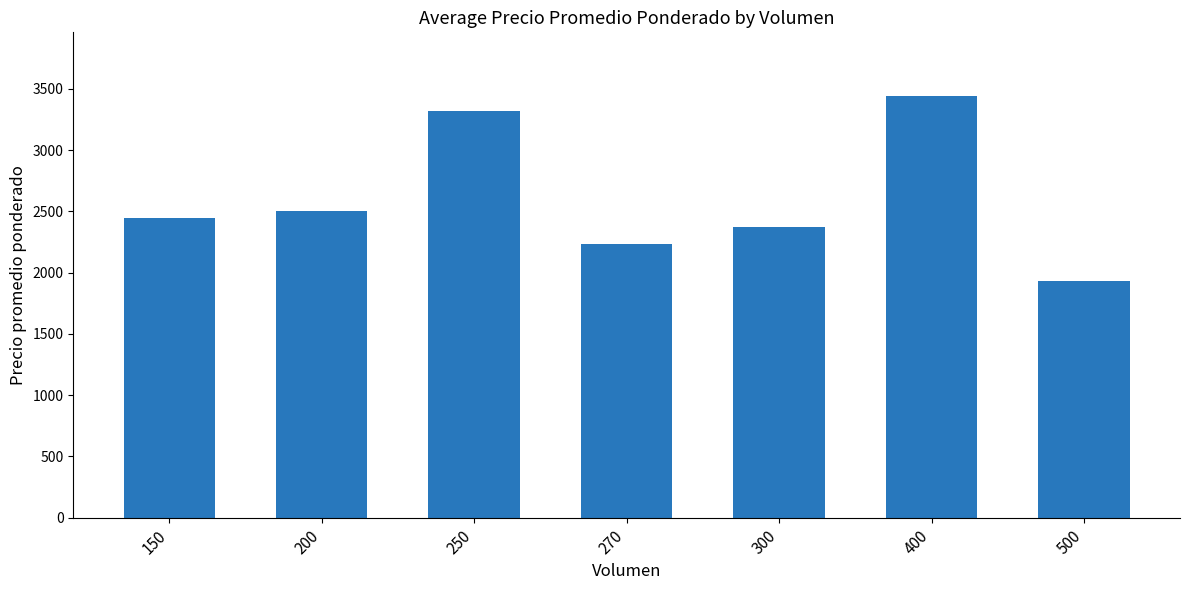

How many series are shown in this chart?

1